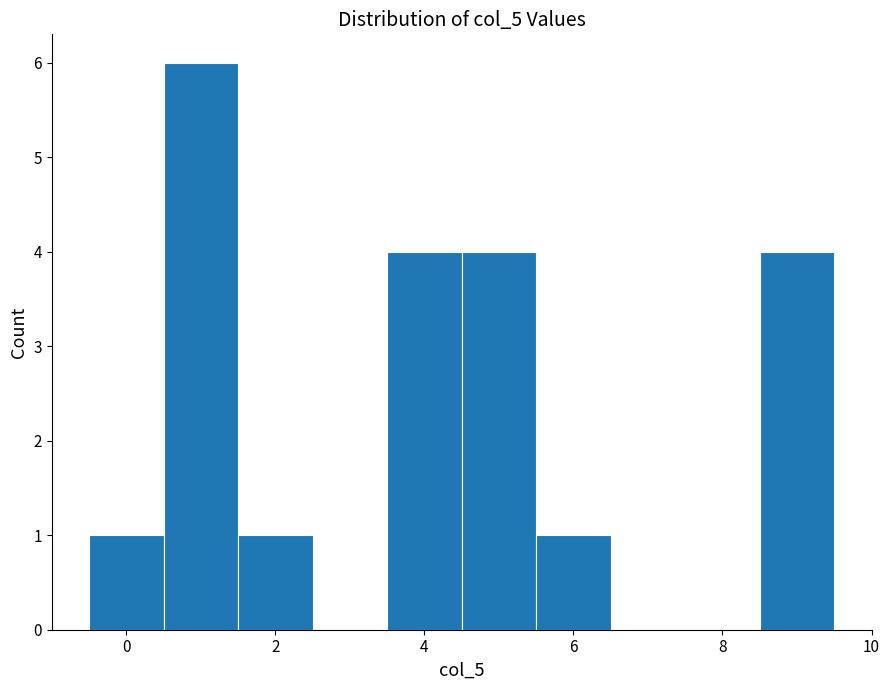

Which range on the x-axis has the tallest bar?

0.5 to 1.5